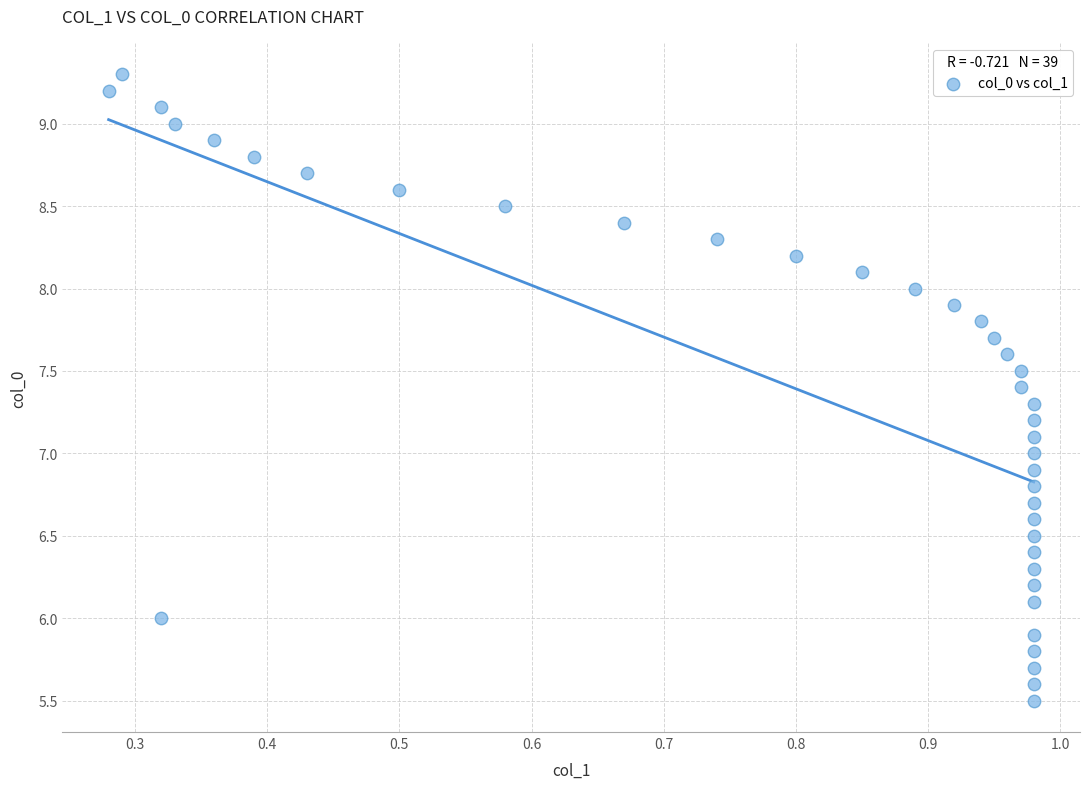

What is the range of Y values (max minus min)?

3.8